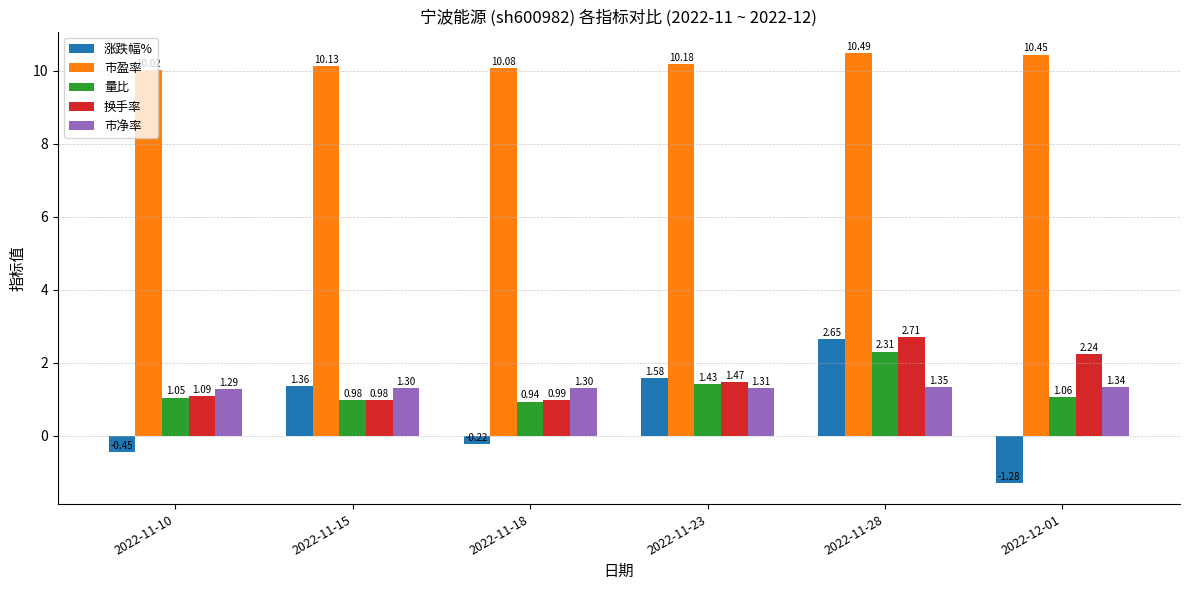

What is the sum of all 涨跌幅% values?

3.6